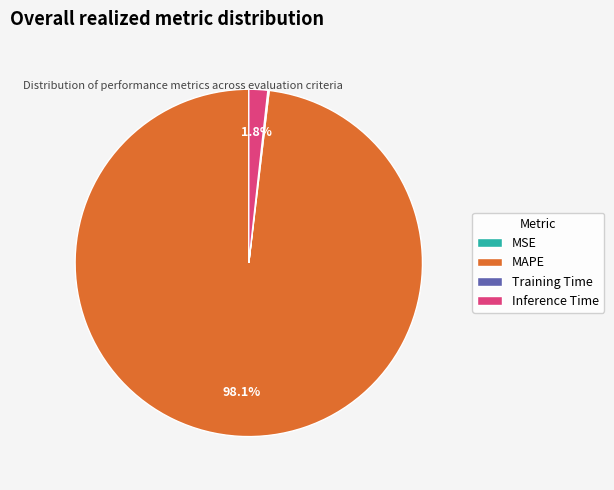

What is the largest slice in the pie chart?

MAPE